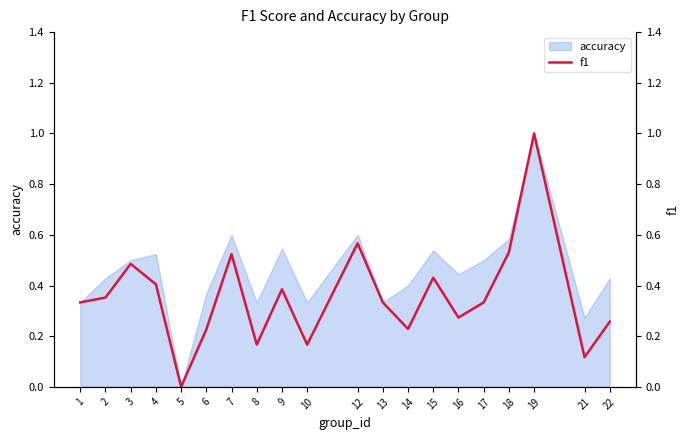

What is the change in value from 13 to 21?

-0.2